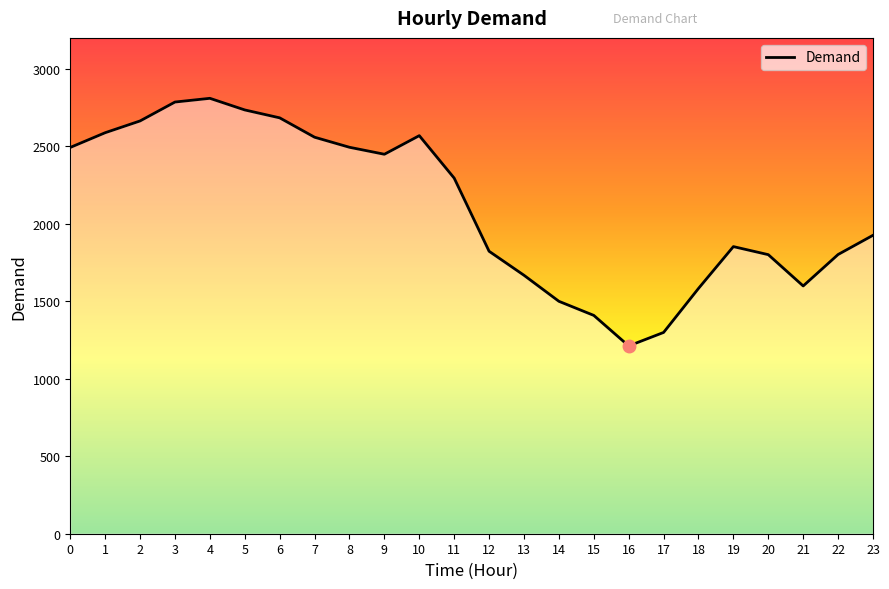

Approximately how many times larger is the value at 19 compared to 7?

0.7